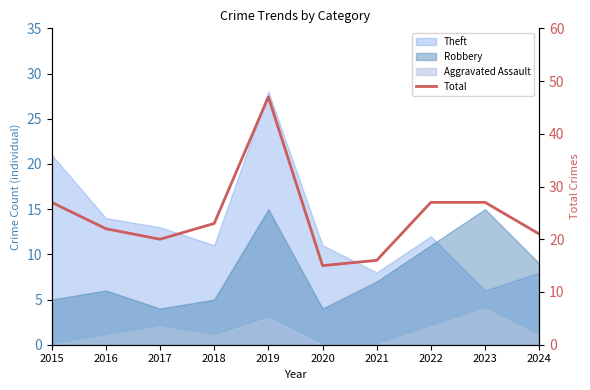

Reading right to left, extract all data points from this chart.

2024=21	2023=27	2022=27	2021=16	2020=15	2019=47	2018=23	2017=20	2016=22	2015=27